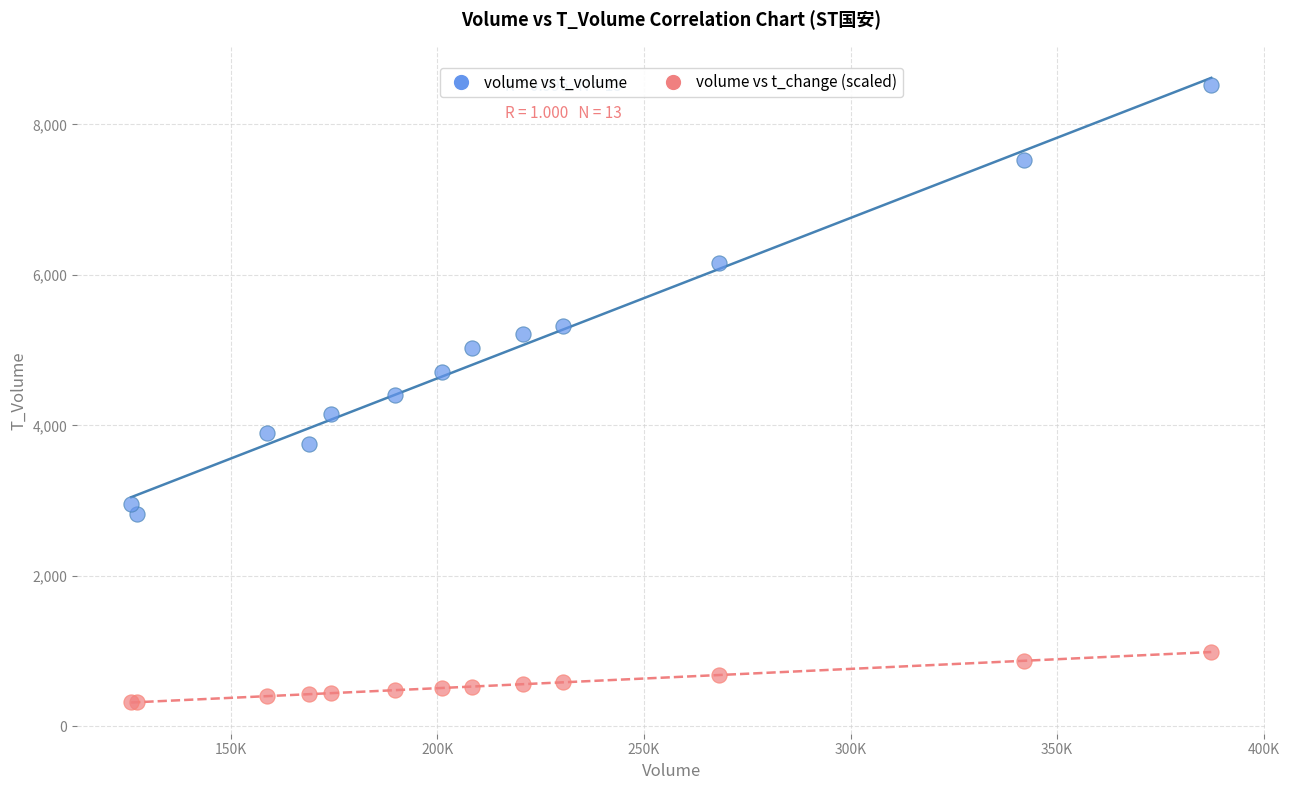

Which series has the largest Y range (max minus min)?

volume vs t_volume